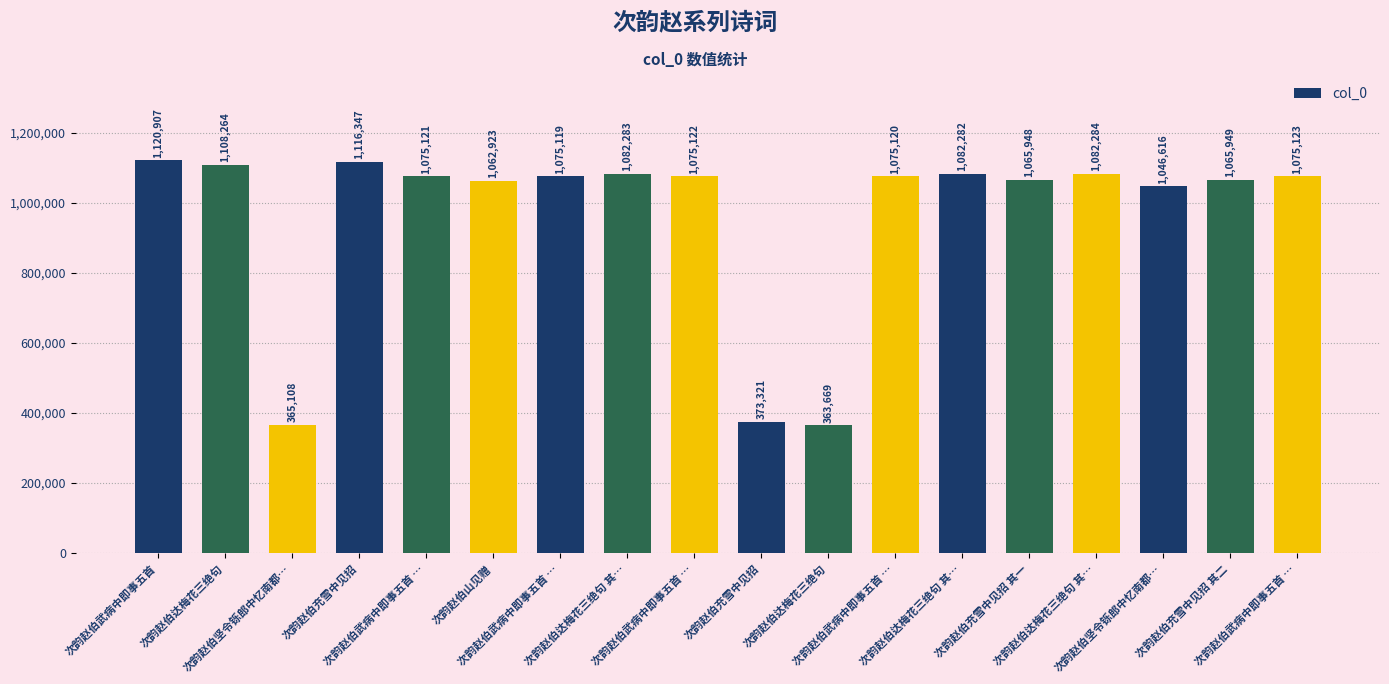

True or false: the data shows 1075122 at 次韵赵伯武病中即事五首 ….

True